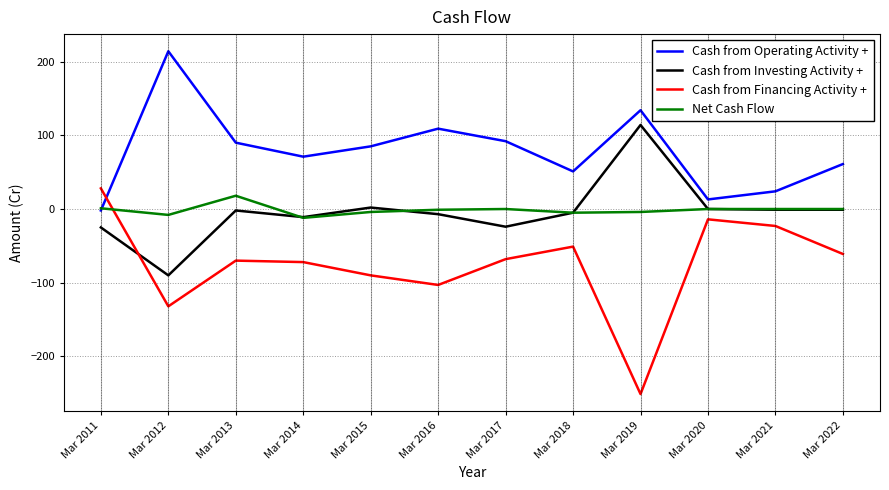

What is the difference between the Cash from Investing Activity + values at Mar 2014 and Mar 2015?

13